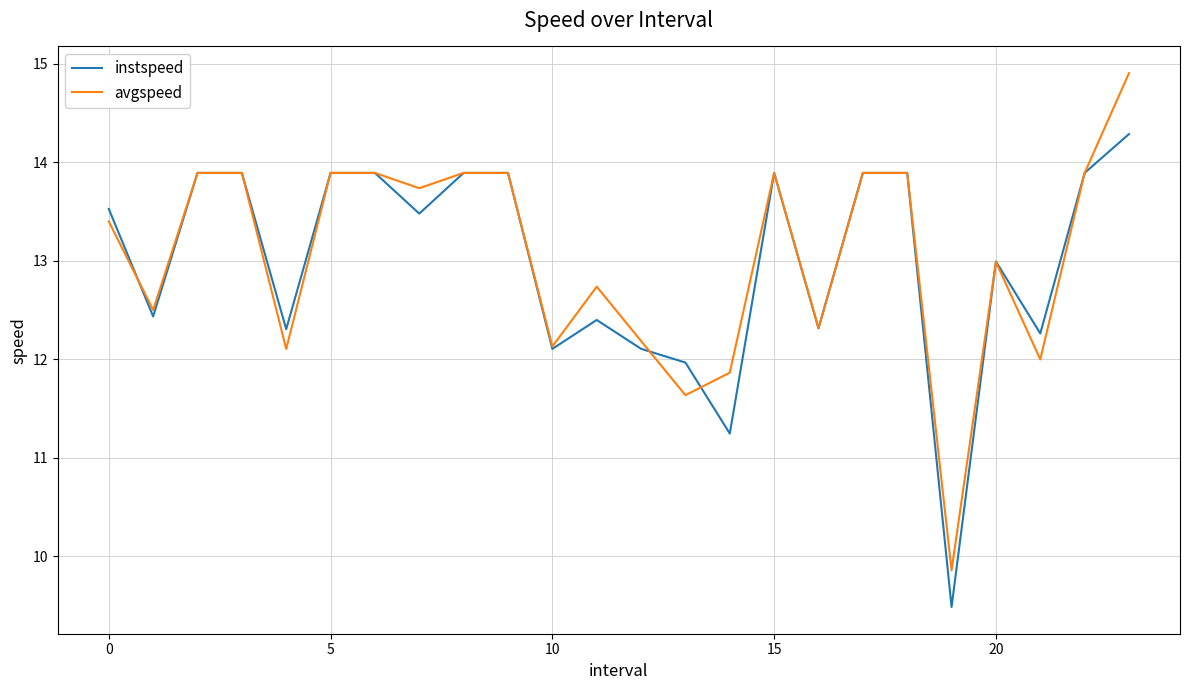

True or false: avgspeed has more than 2 points higher than both neighbors.

True